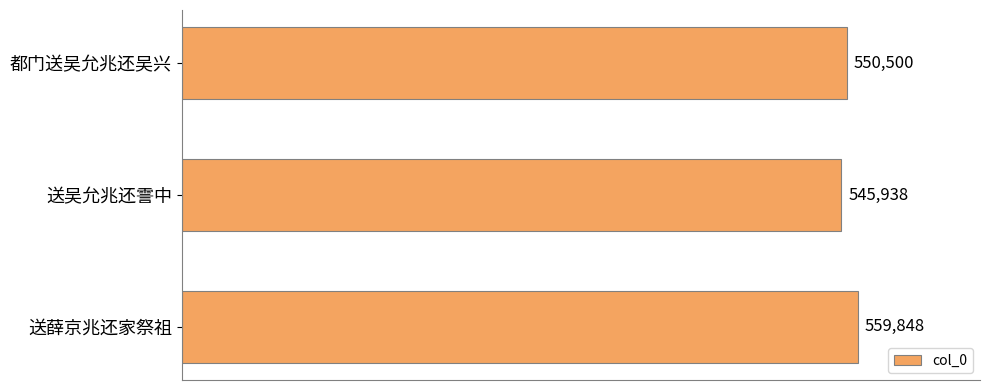

What is the label of the 3rd bar from the top?

送薛京兆还家祭祖